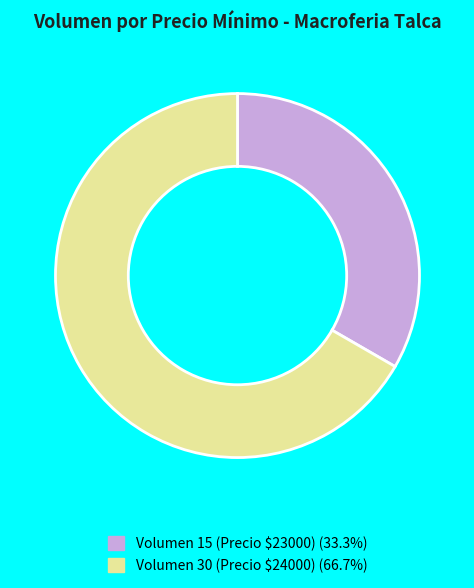

True or false: Volumen 15 (Precio $23000) accounts for 39% of the total.

False